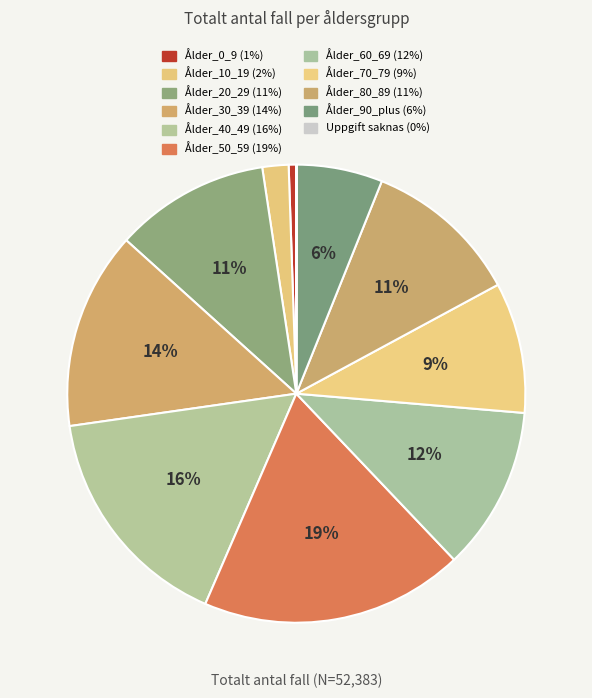

Which category has the biggest portion of the pie?

Ålder_50_59